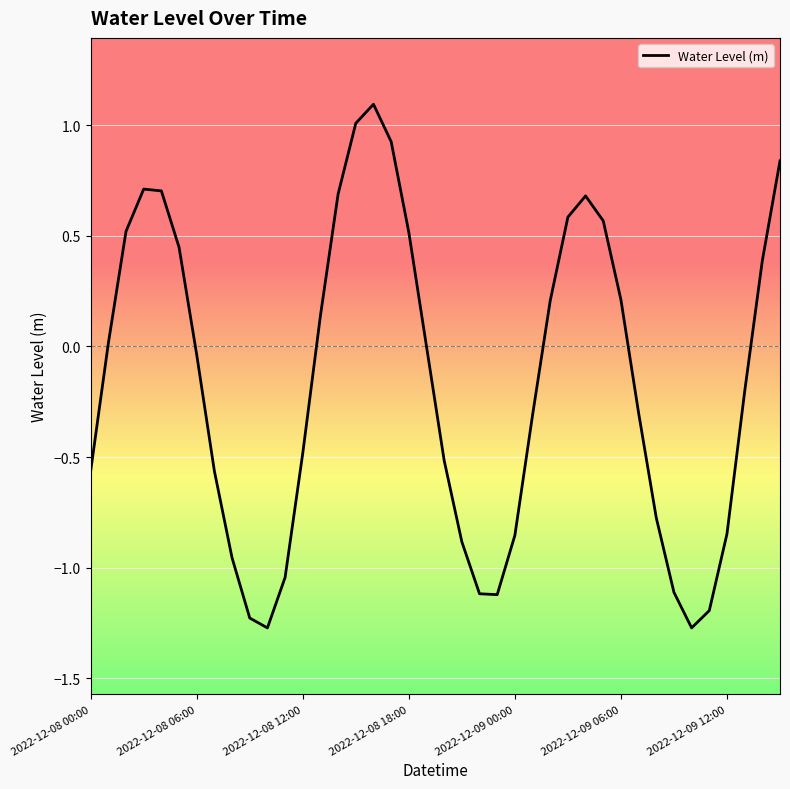

What is the minimum value shown in the chart?

-1.3